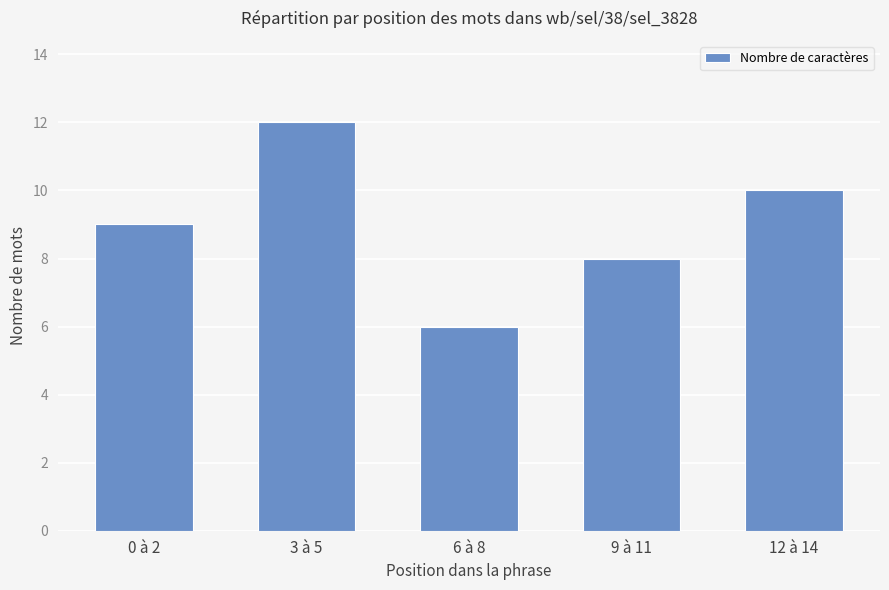

Count the values in the range 8 to 10.

3